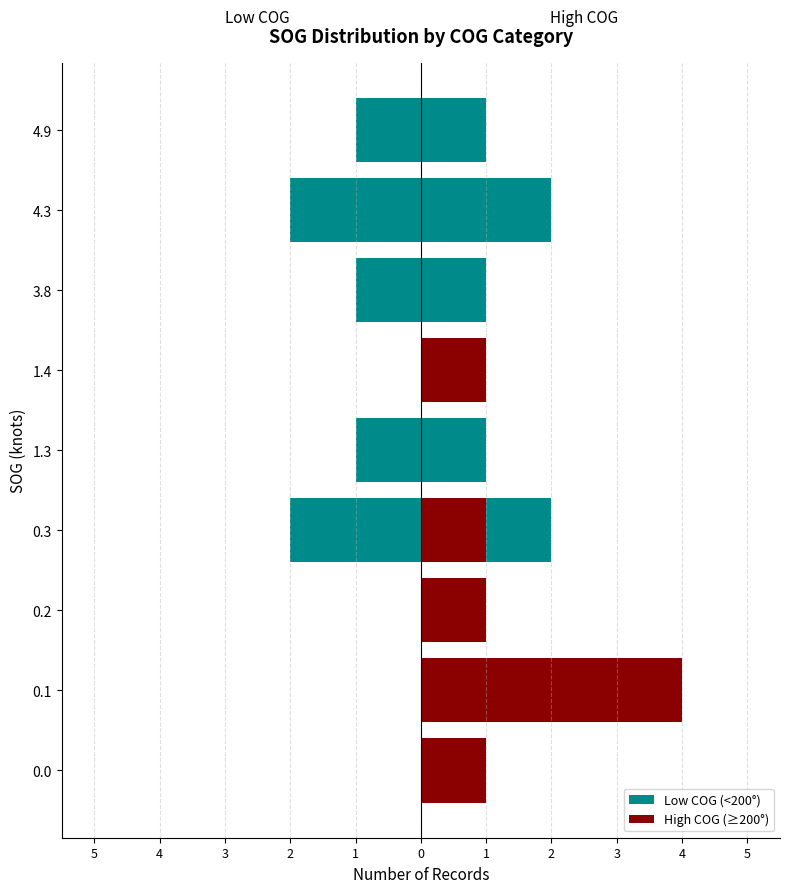

What is the total value across all series at 0?

1